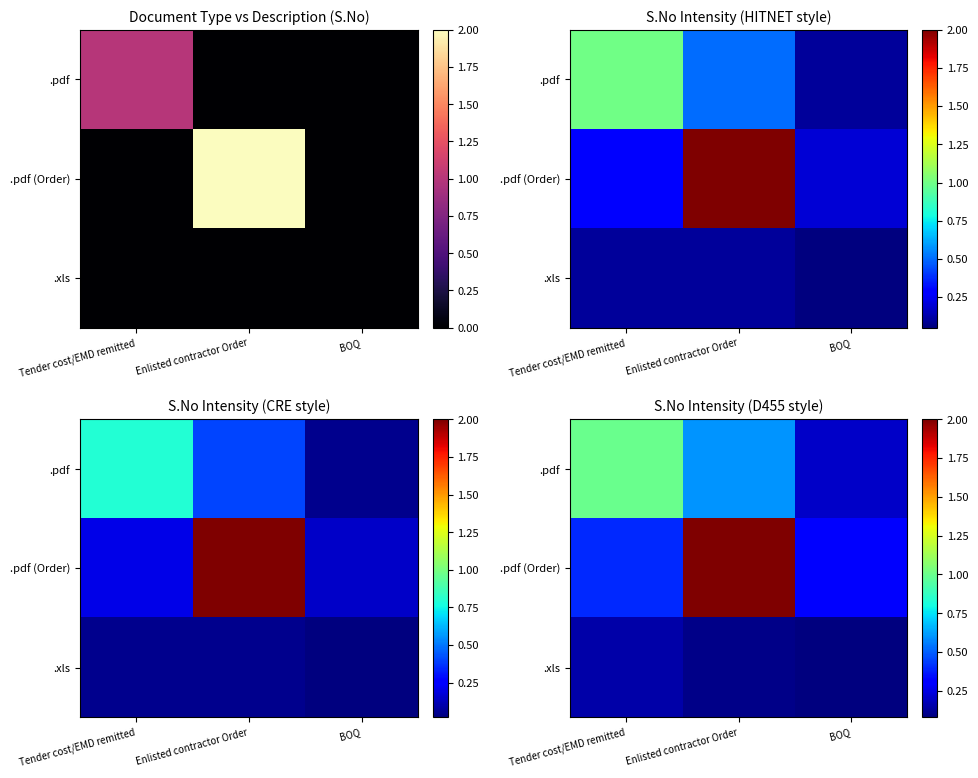

What is the total value across all series at Enlisted contractor Order?

2.7